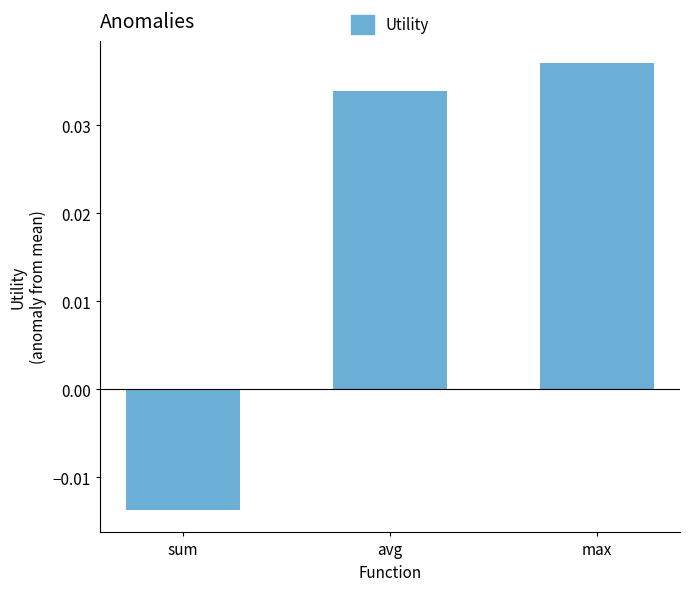

The value at avg is 0.1. True or false?

False